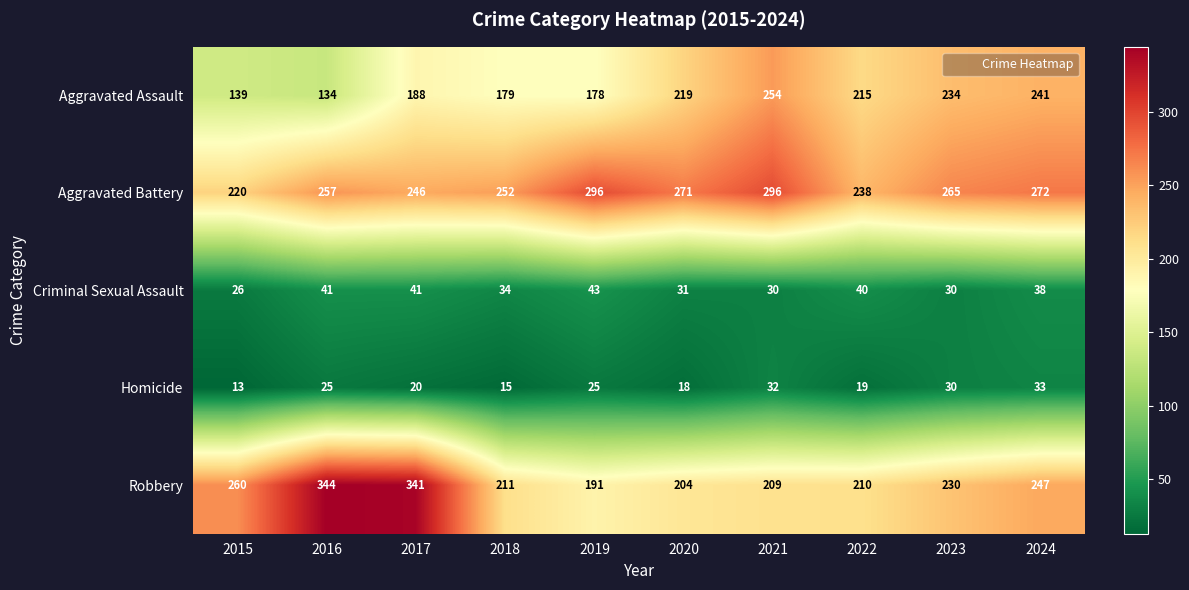

What is the difference between the maximum and minimum values in the Aggravated Battery series?

76